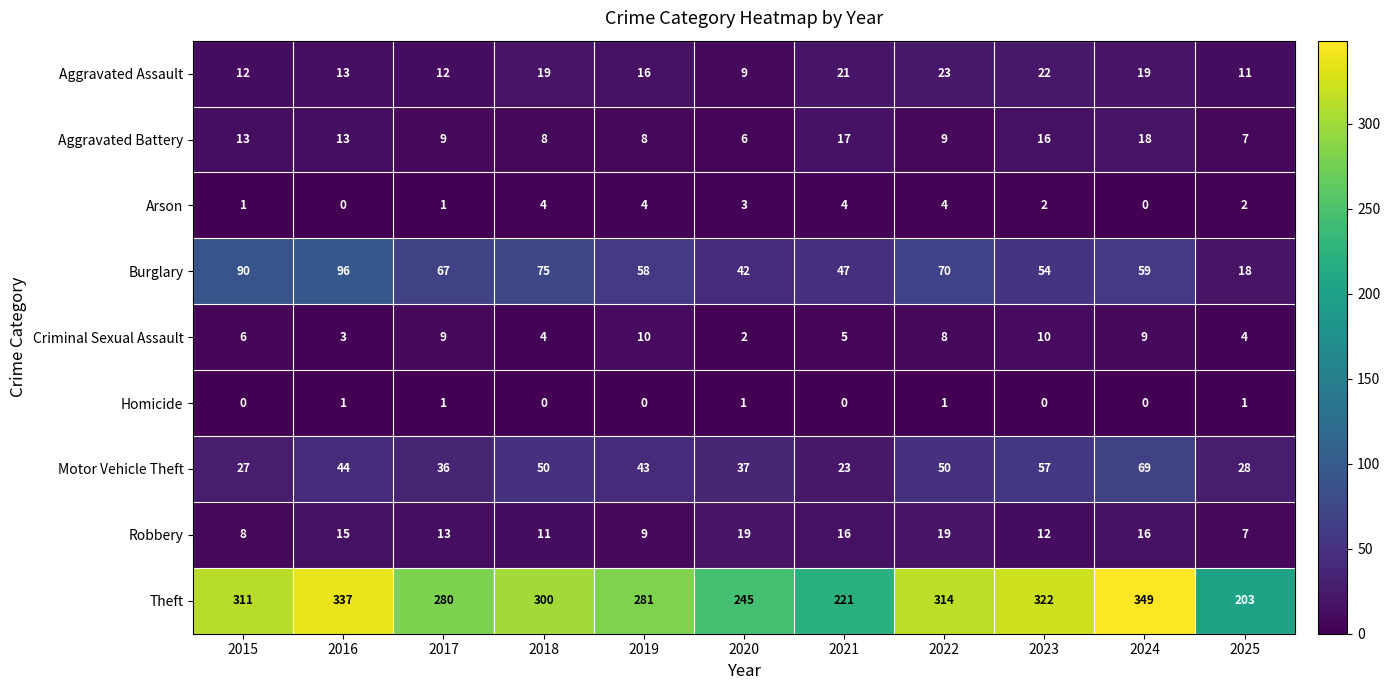

What is the difference between the Theft values at 2025 and 2017?

77